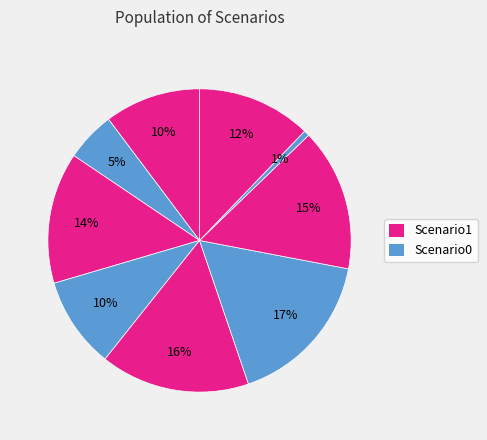

How many segments does this pie chart have?

9